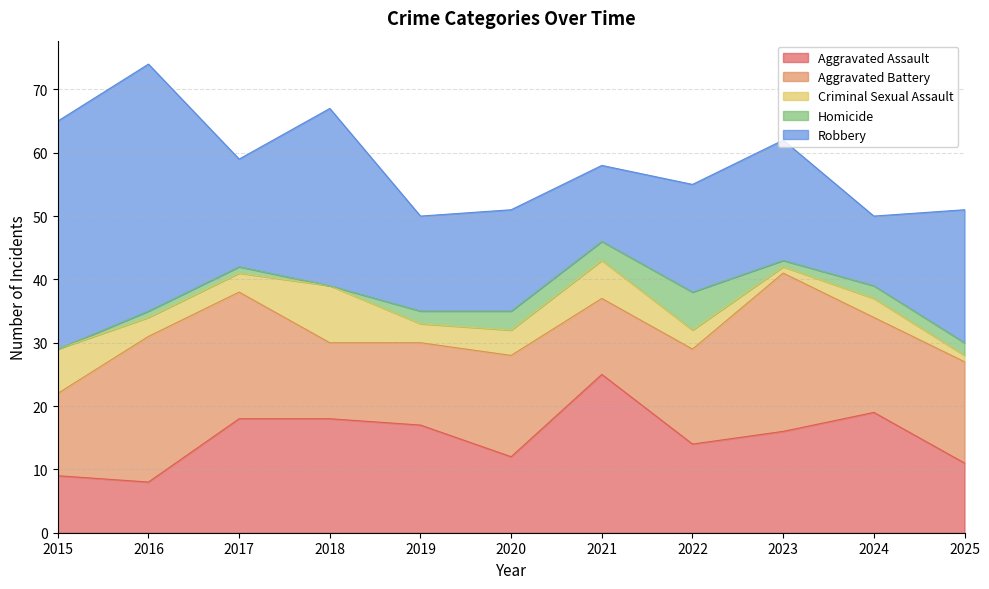

What is the value of the Robbery point at the 7th from the left?

12